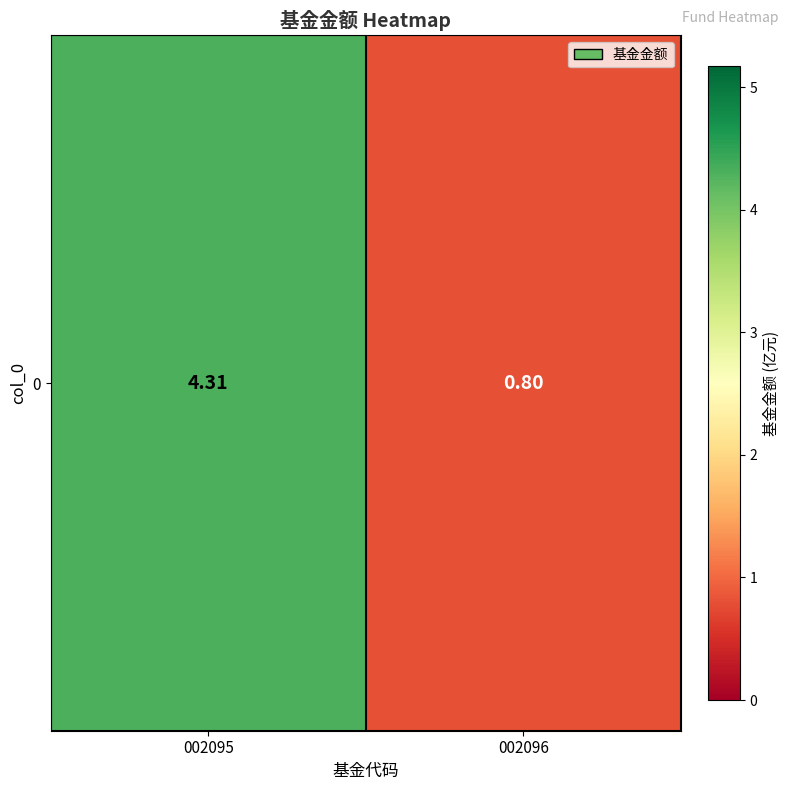

What is the sum of all values?

5.1